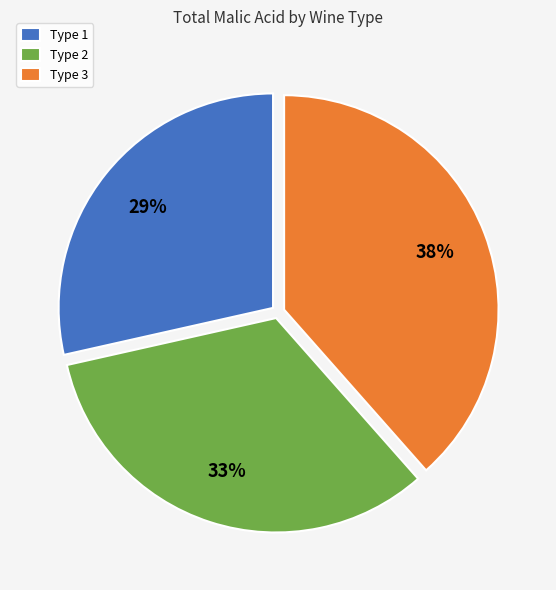

Combined, do Type 1 and Type 3 account for over 50%?

Yes